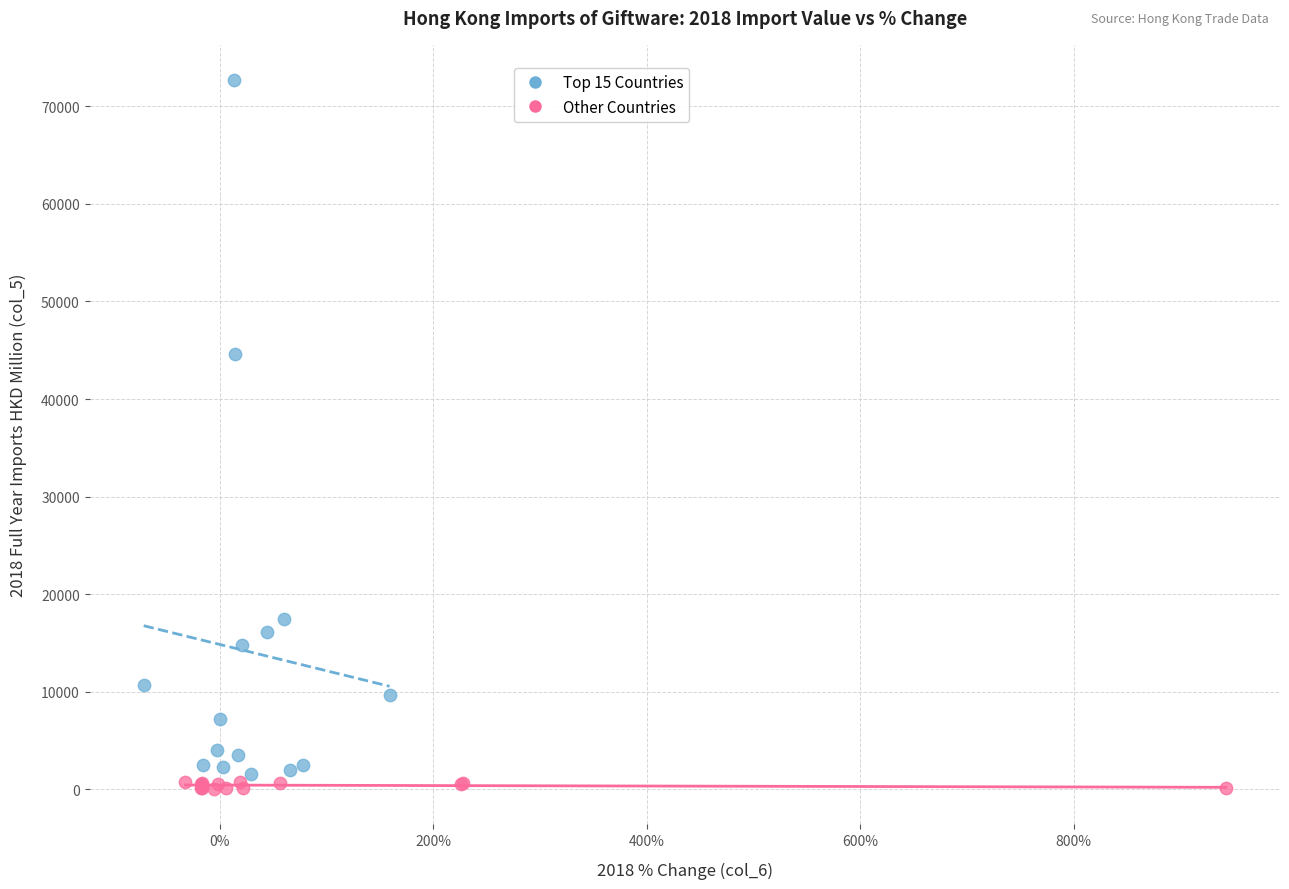

What are all the series names shown in the legend?

Top 15 Countries, Other Countries